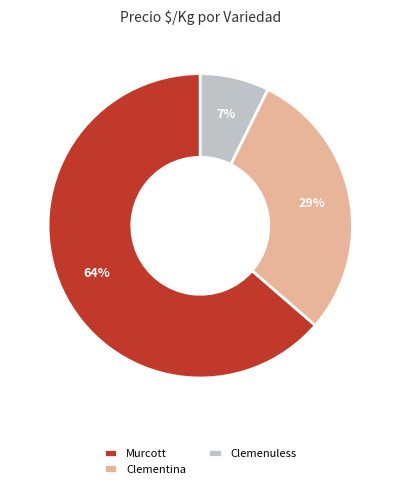

The Murcott slice represents 64% of the pie. True or false?

True